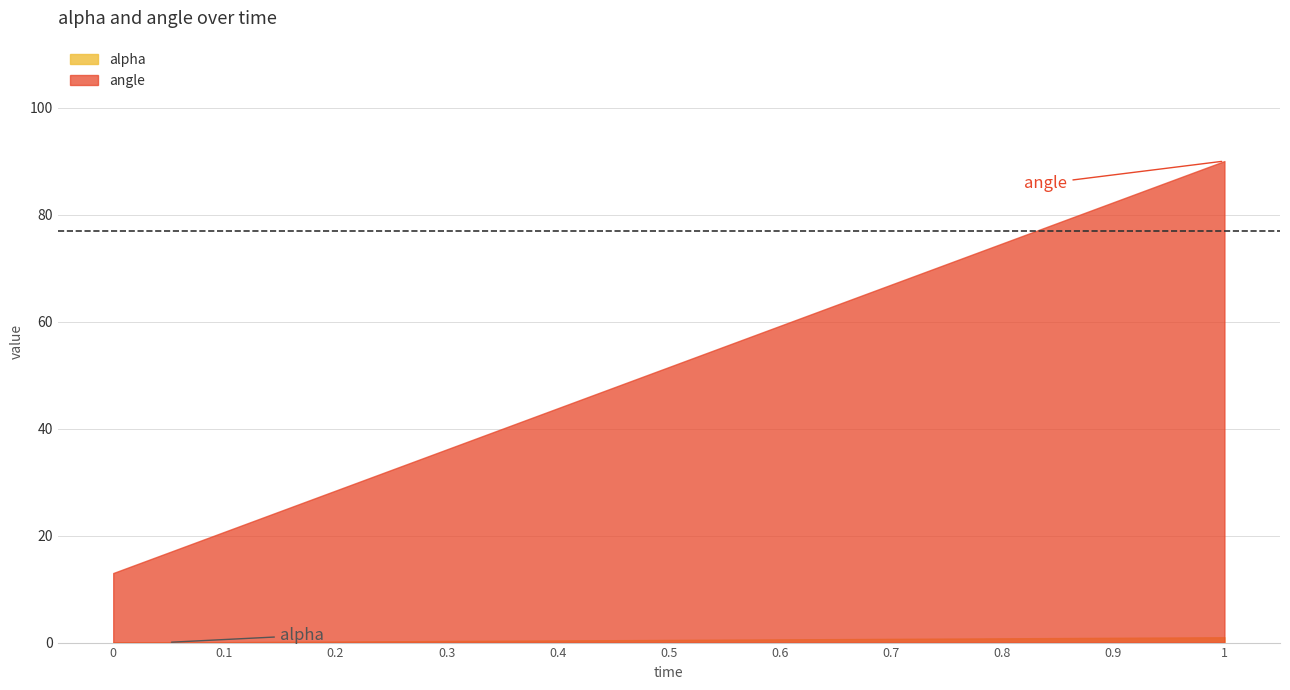

What is the sum of all angle values?

566.5